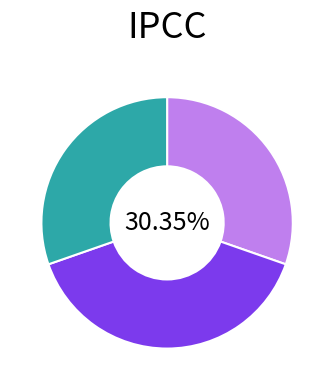

Is there any slice that represents more than half of the pie?

No